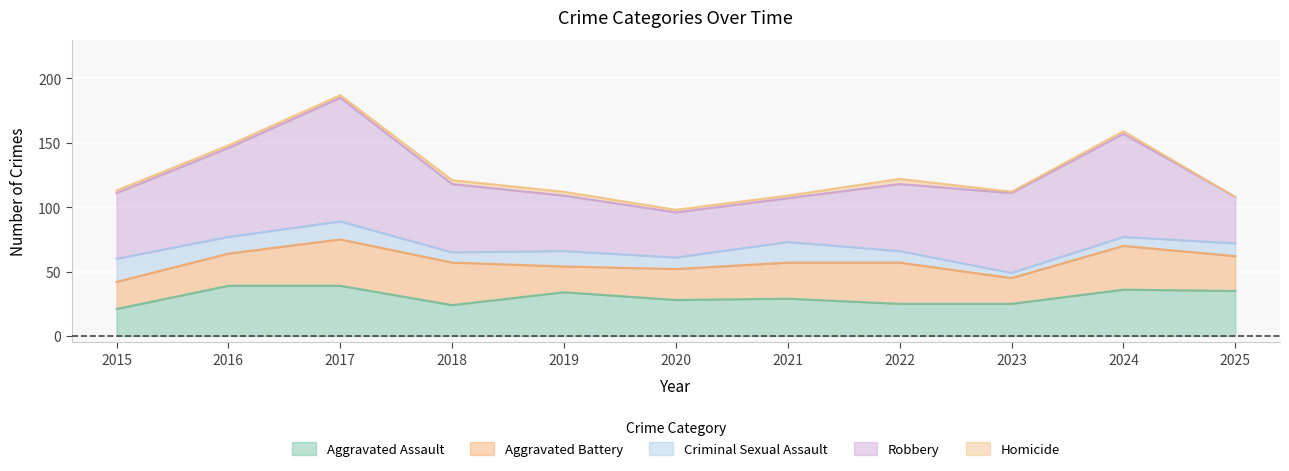

What is the value of the Robbery point at the 7th from the left?

34